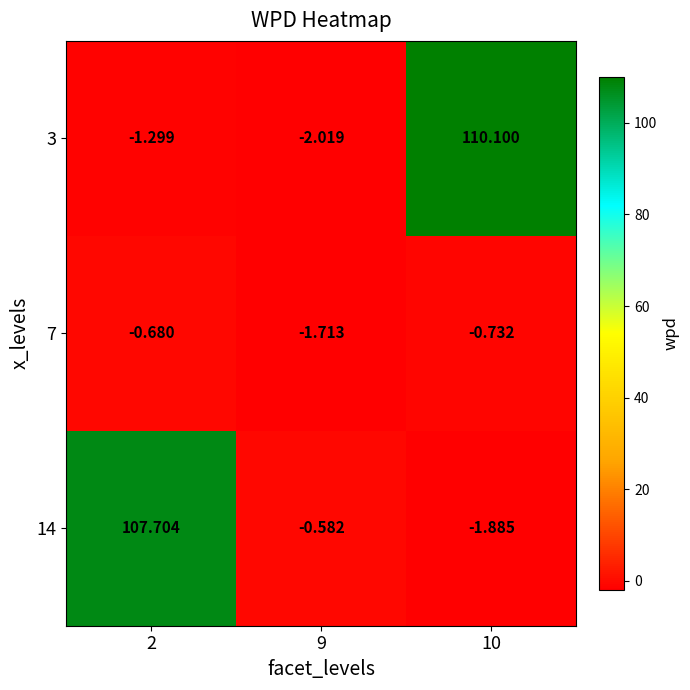

At 9, list the series in order from smallest to largest.

3, 7, 14